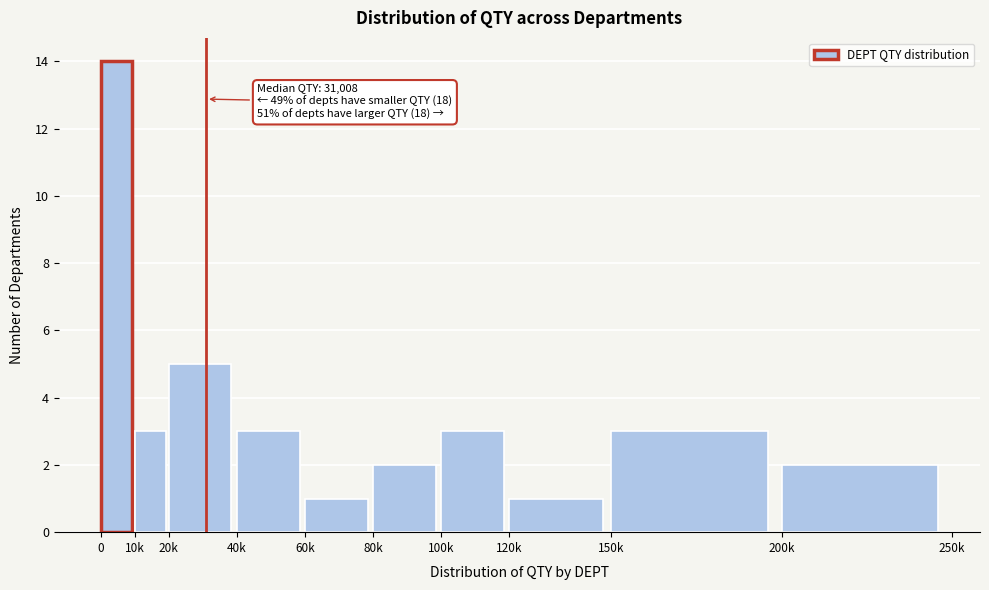

Reading left to right, list all the values displayed in this chart.

0=14	10k=3	20k=5	40k=3	60k=1	80k=2	100k=3	120k=1	150k=3	200k=2